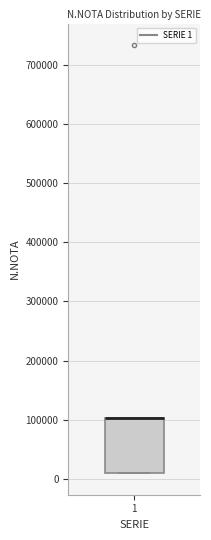

Read this box plot against the y-axis: the position of the median line, the range covered by the box, and the ends of both whiskers. The values are not printed on the chart, so give them approximately, as read against the axis.

median 100000 (drawn on the box's upper edge), box 10000 to 100000, whiskers 10000 to 100000